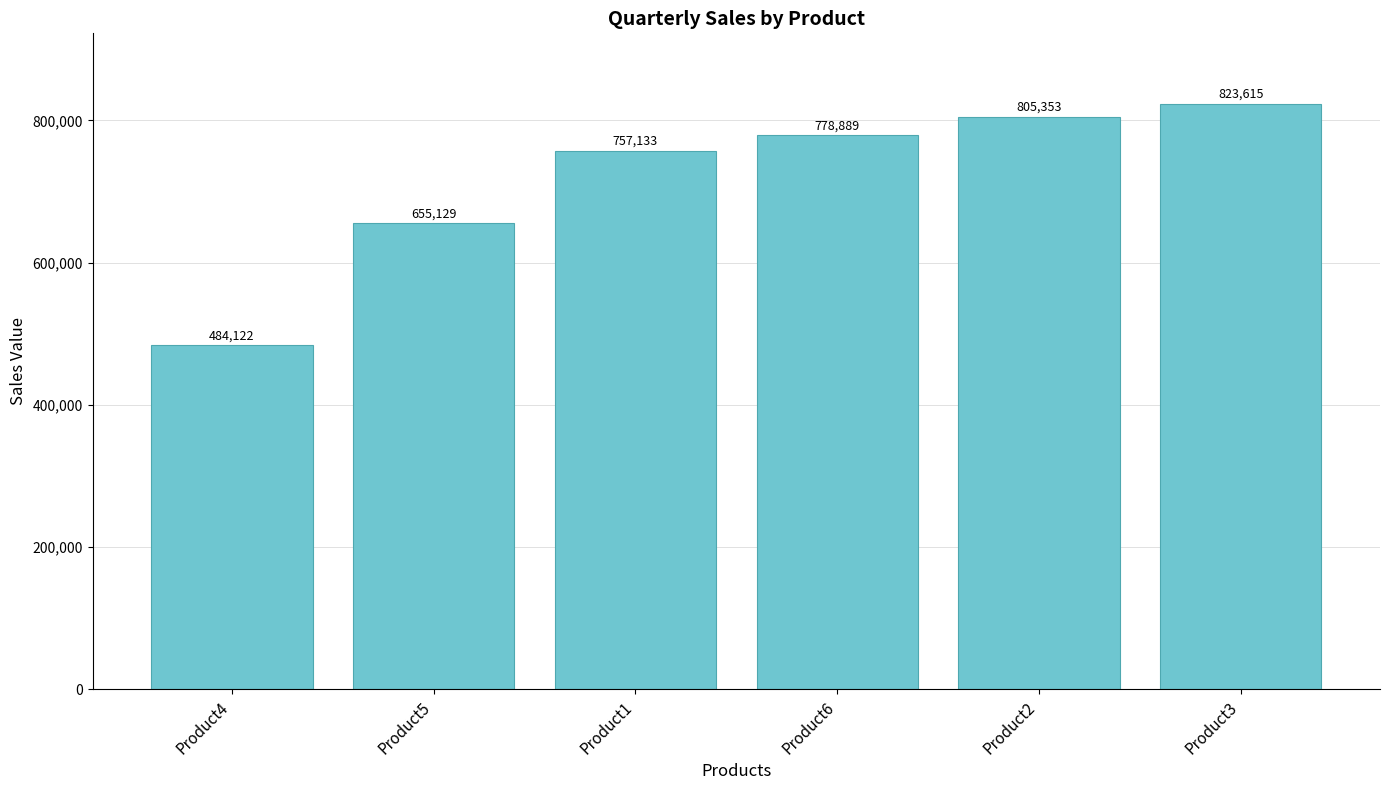

Rank the categories by value from lowest to highest.

Product4, Product5, Product1, Product6, Product2, Product3